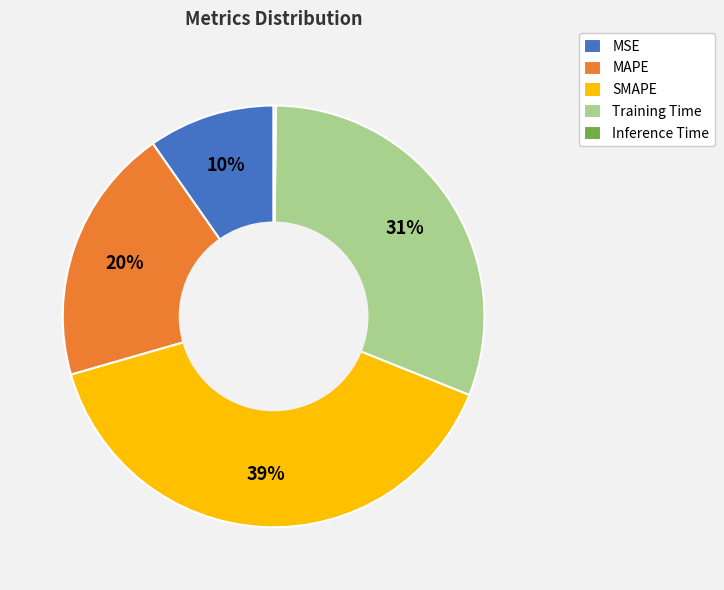

To the nearest percent, what portion does MSE represent?

10%